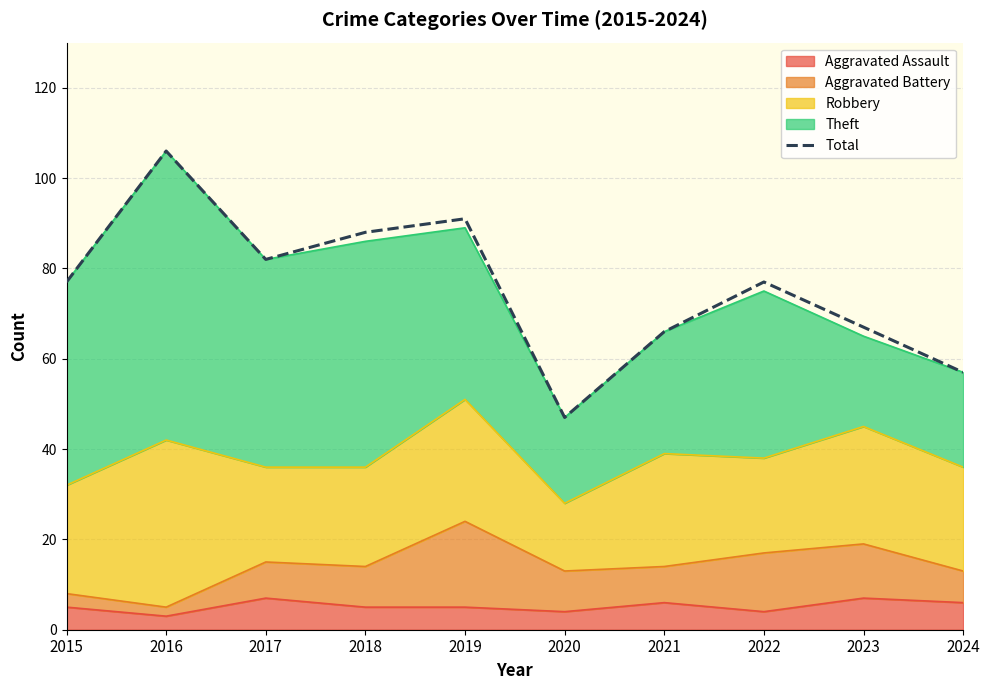

How many values are below 77?

4